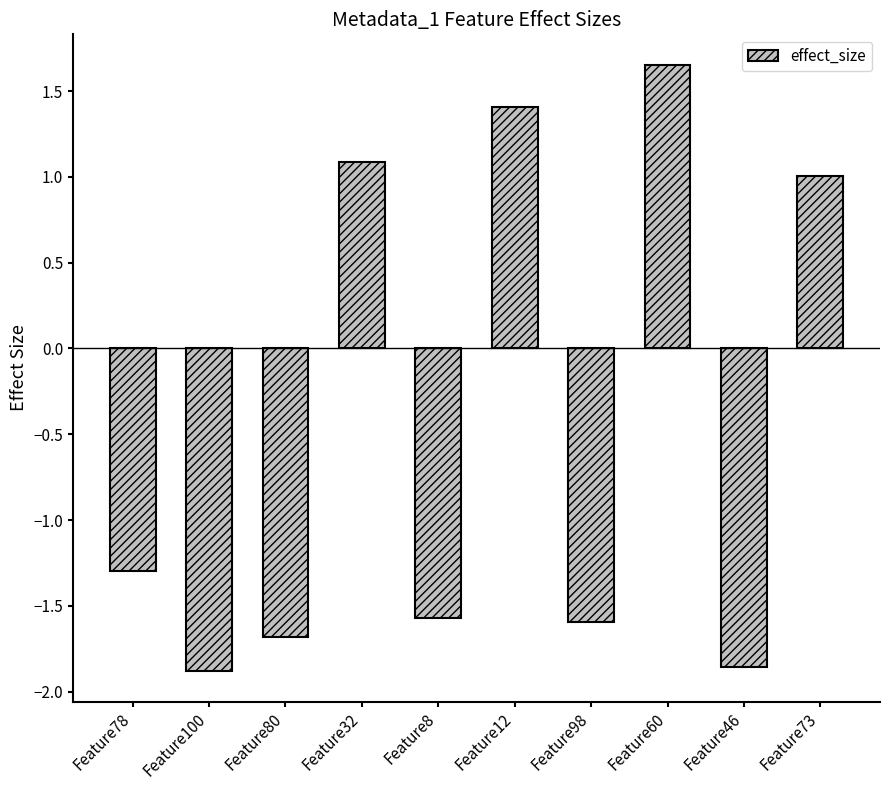

What is the value of the 4th bar from the left?

1.1